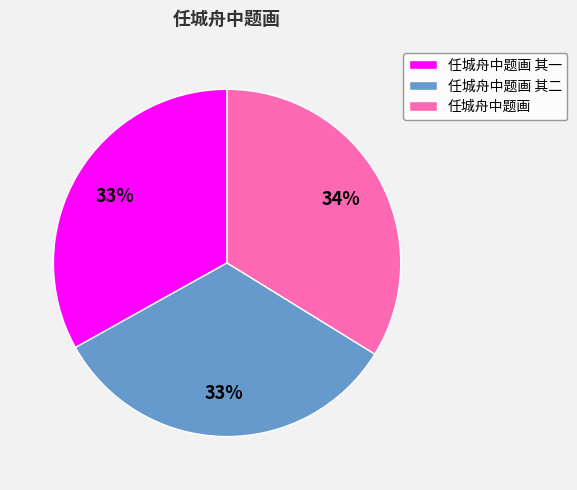

Does 任城舟中题画 其一 account for over 50% of the chart?

No